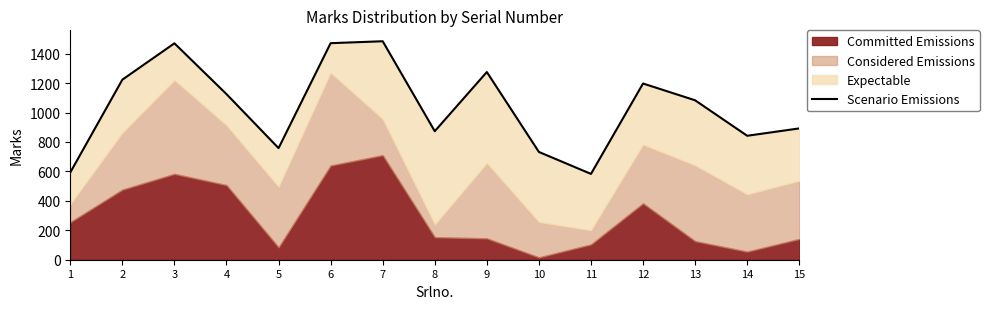

Approximately how many times larger is the value at 5 compared to 14?

0.9